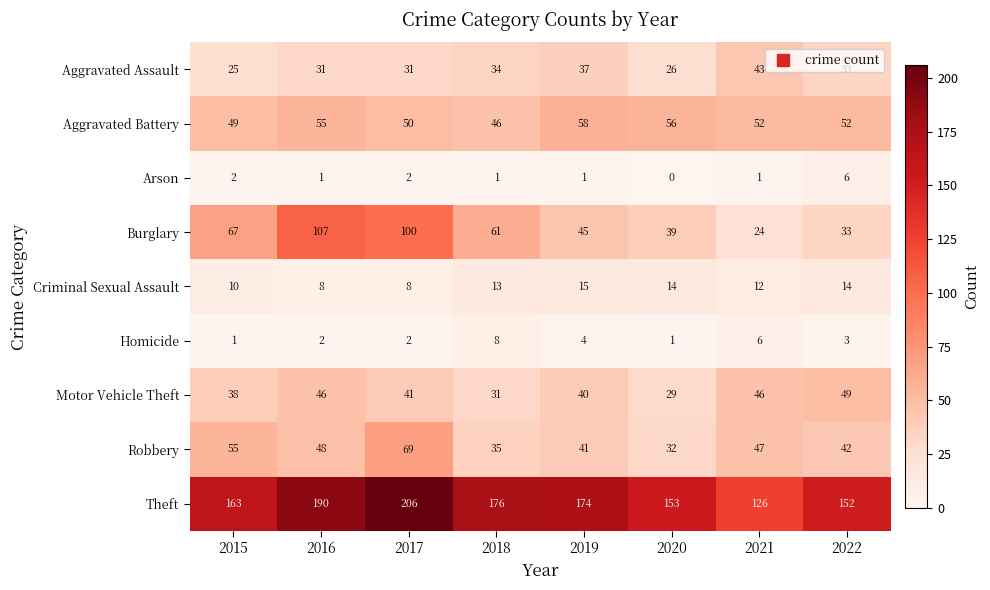

Between 2015 and 2022, which series saw the biggest shift?

Burglary